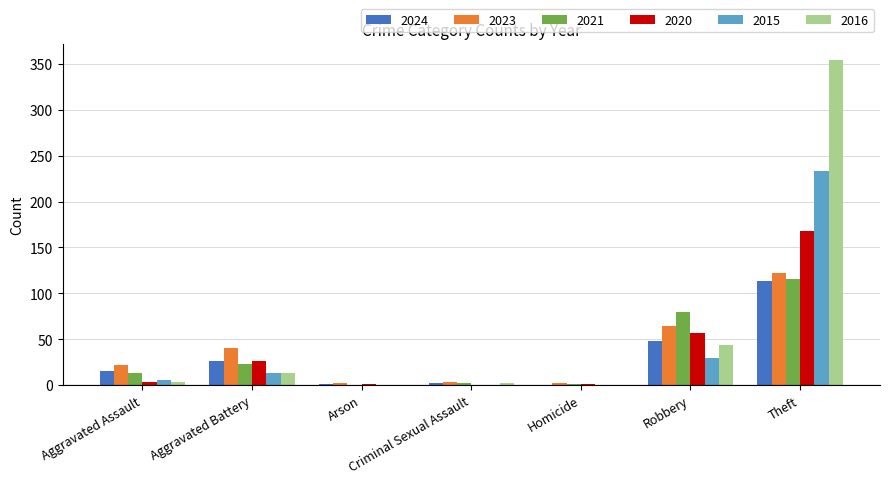

The value of 2020 at Theft is 110. True or false?

False